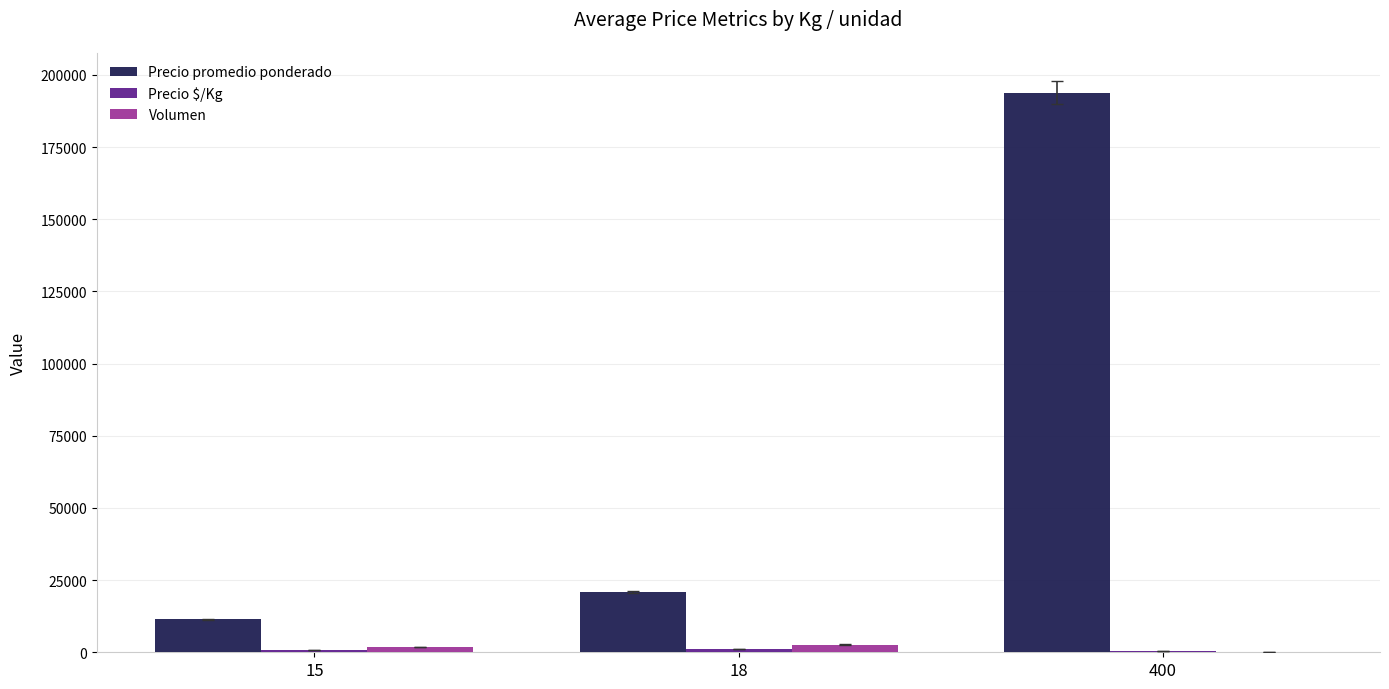

Which series changed the most between 15 and 18?

Precio promedio ponderado